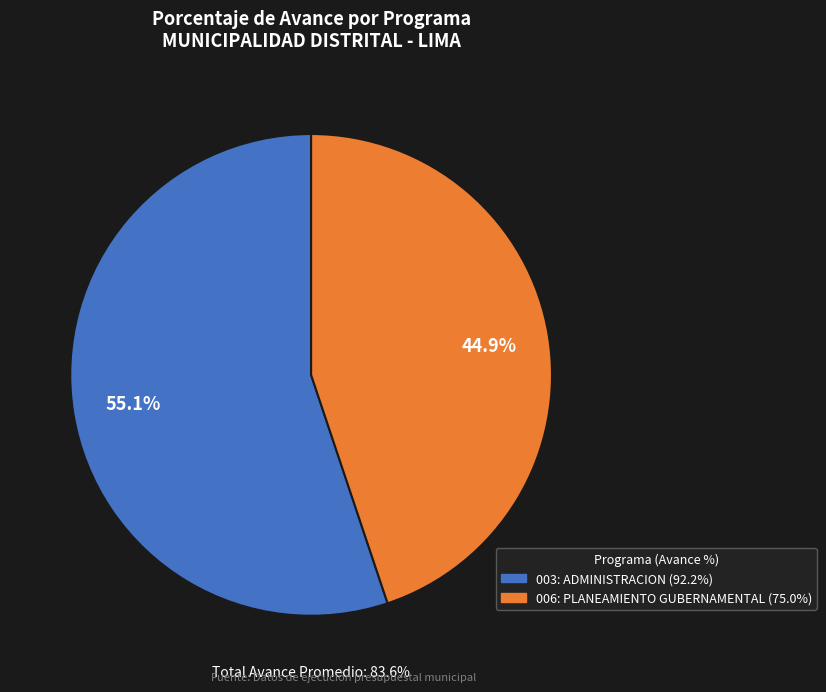

Between 003: ADMINISTRACION and 006: PLANEAMIENTO GUBERNAMENTAL, which is larger?

003: ADMINISTRACION